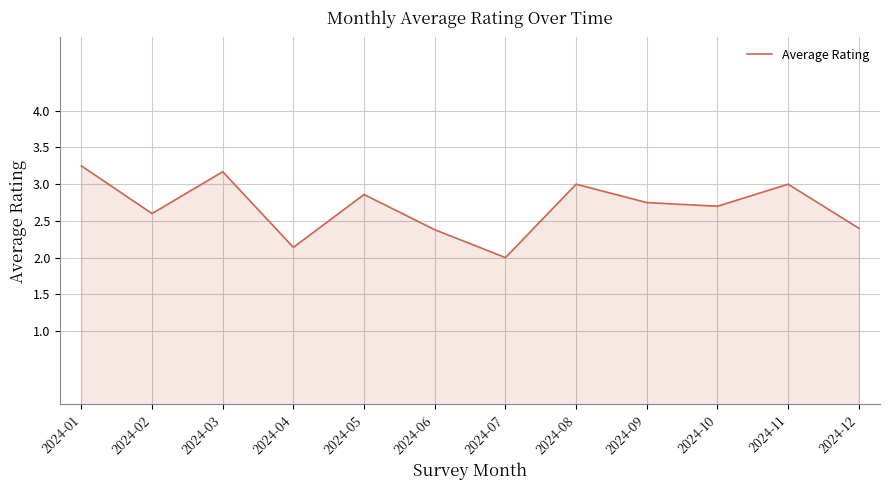

Between 2024-12 and 2024-02, which is larger?

2024-02